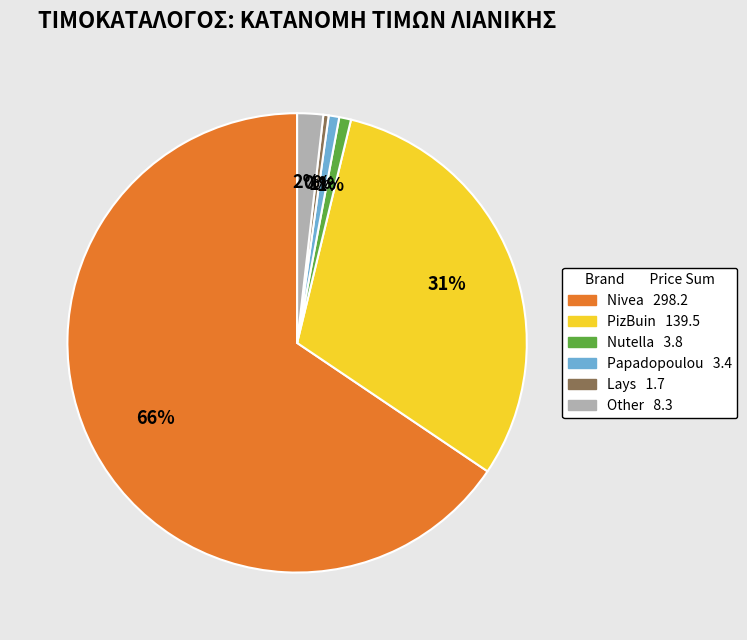

To the nearest percent, what is the difference between the largest and smallest slice percentages?

65%